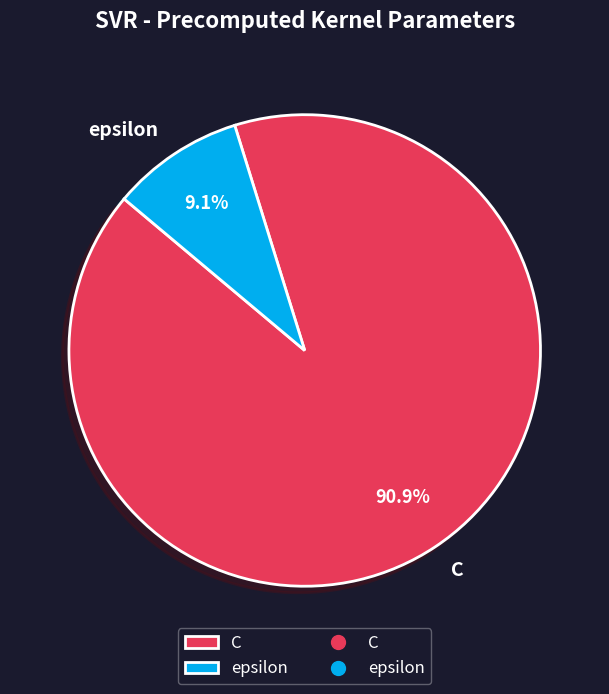

How many segments does this pie chart have?

2